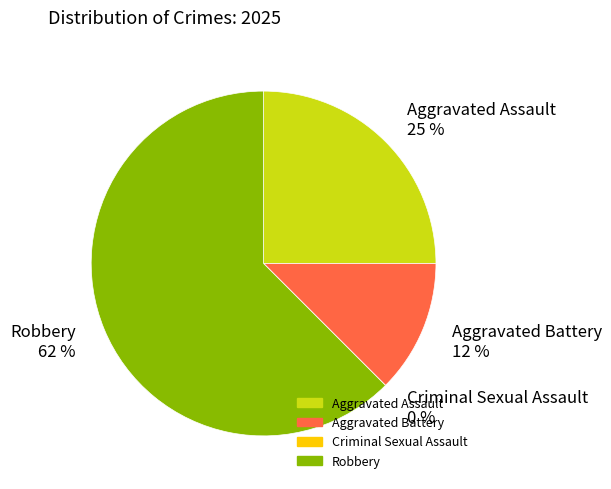

To the nearest percent, what is the combined percentage of Aggravated Assault and Criminal Sexual Assault?

25%